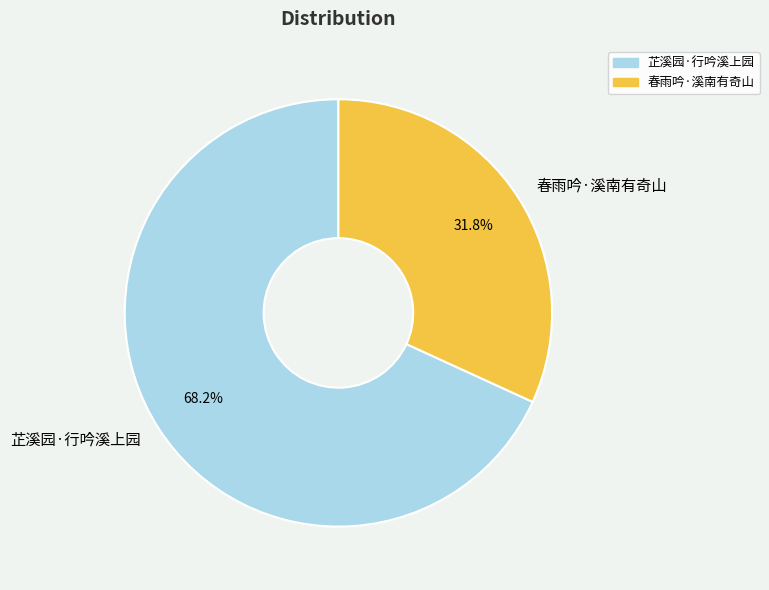

How many segments does this pie chart have?

2